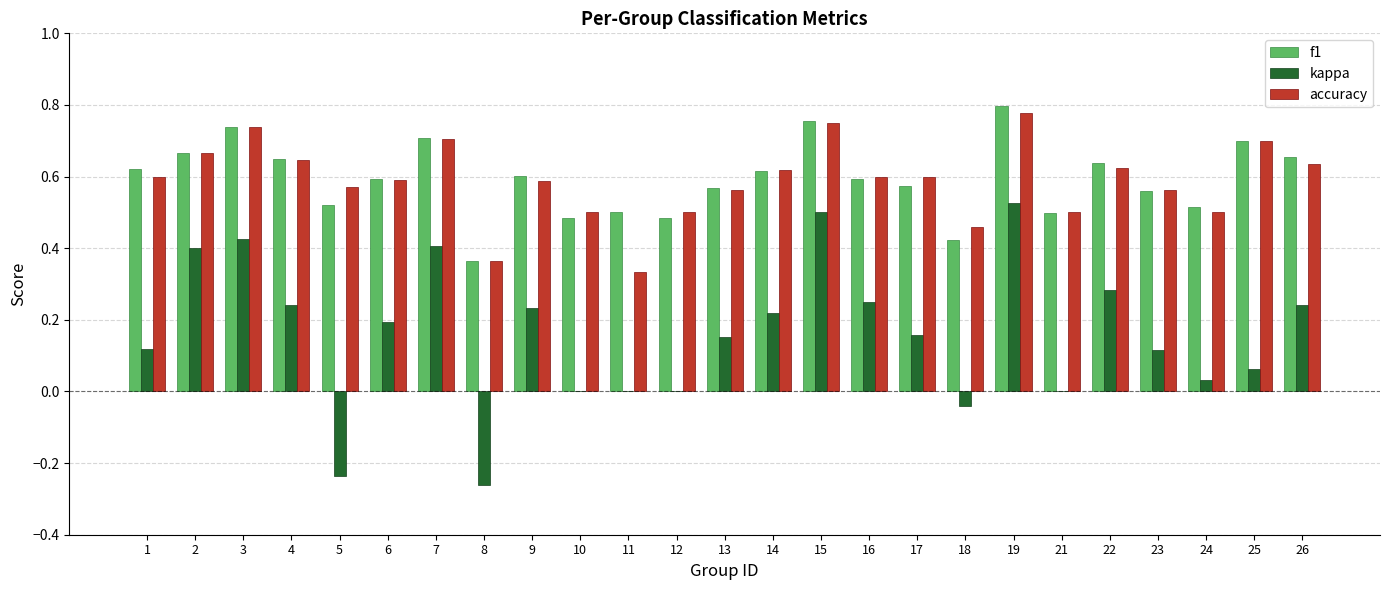

What is the total value across all series at 13?

1.3